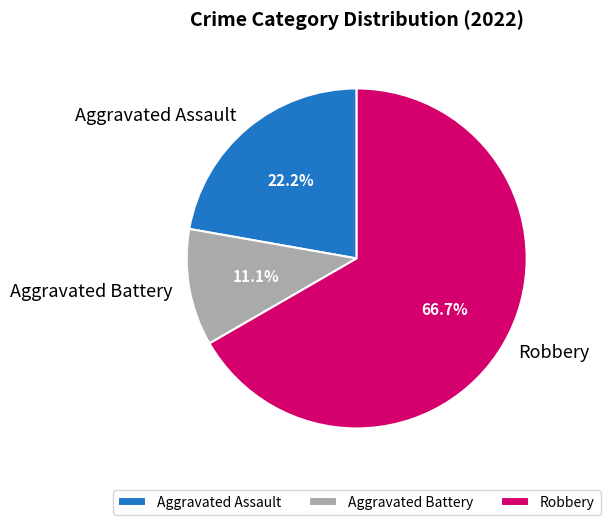

Does Robbery account for over 50% of the chart?

Yes